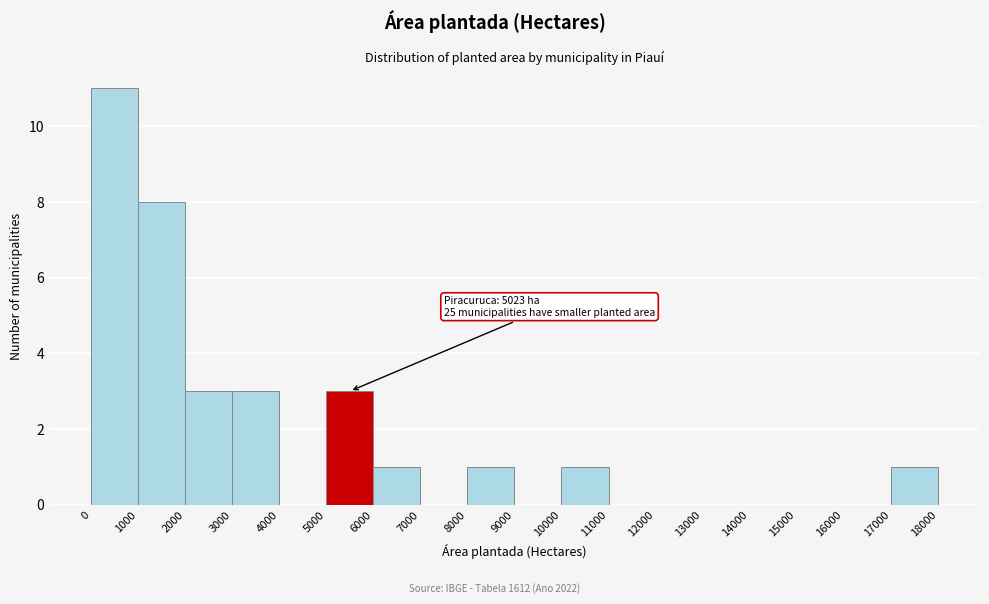

Which range on the x-axis has the tallest bar?

0 to 1000